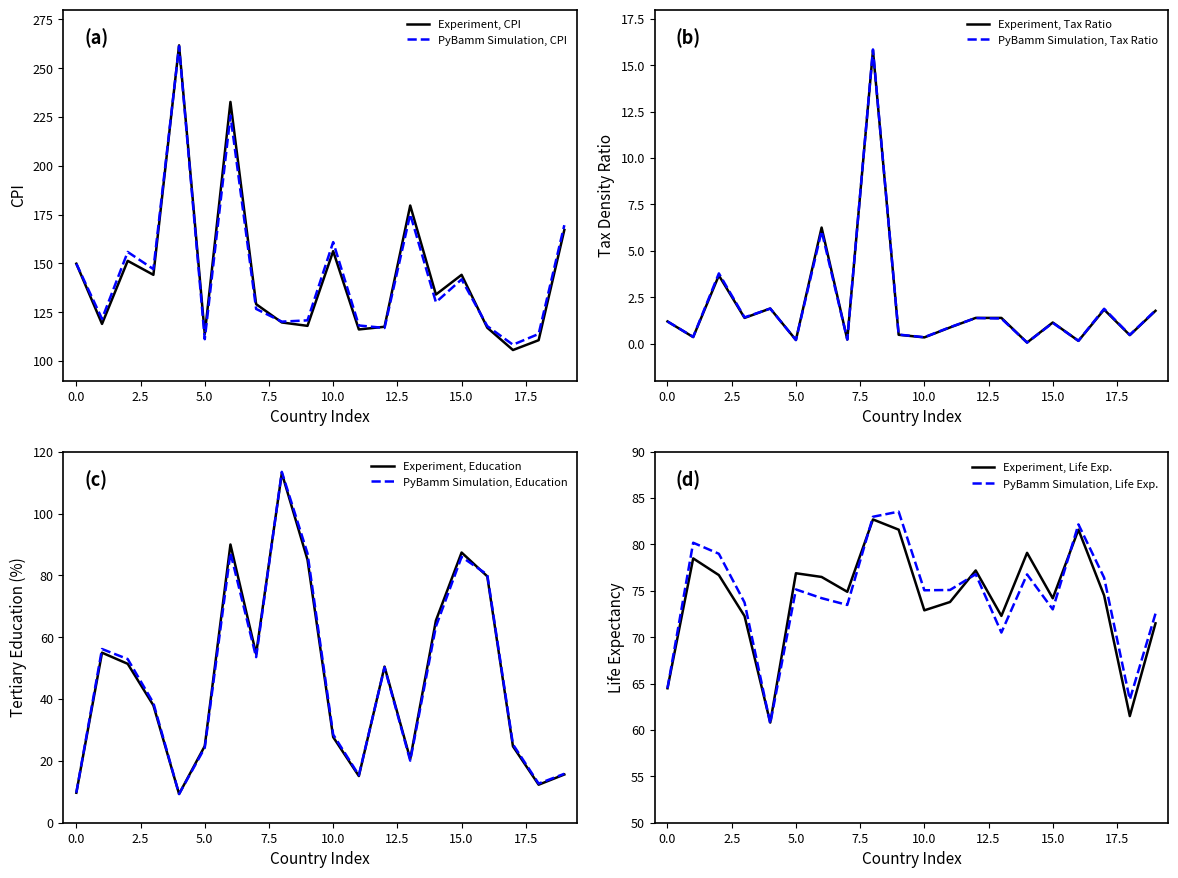

Rank the series by their maximum value, from lowest to highest.

tax_density_ratio, life_expectancy, gross_tertiary_education_enrollment_, cpi